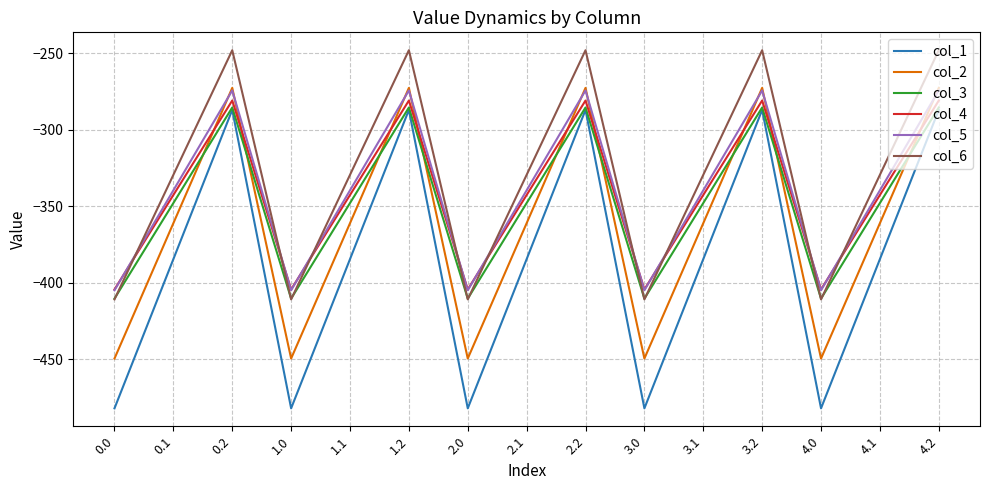

What is the difference between the maximum and minimum values in the col_1 series?

194.9